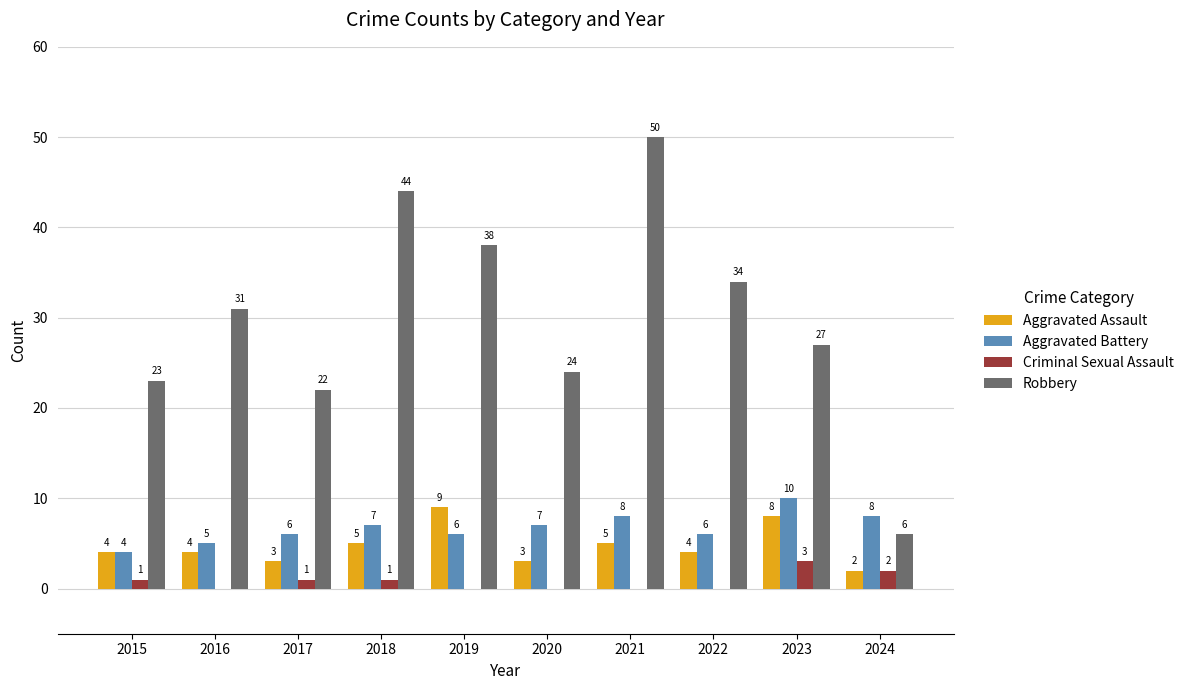

What is the sum of all Aggravated Assault values?

47